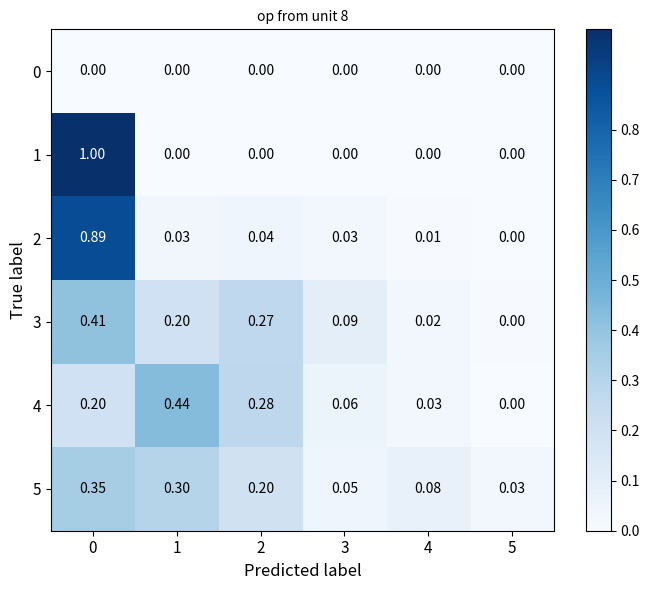

Is the value of 2 at 4 greater than the value of 5 at 3?

No